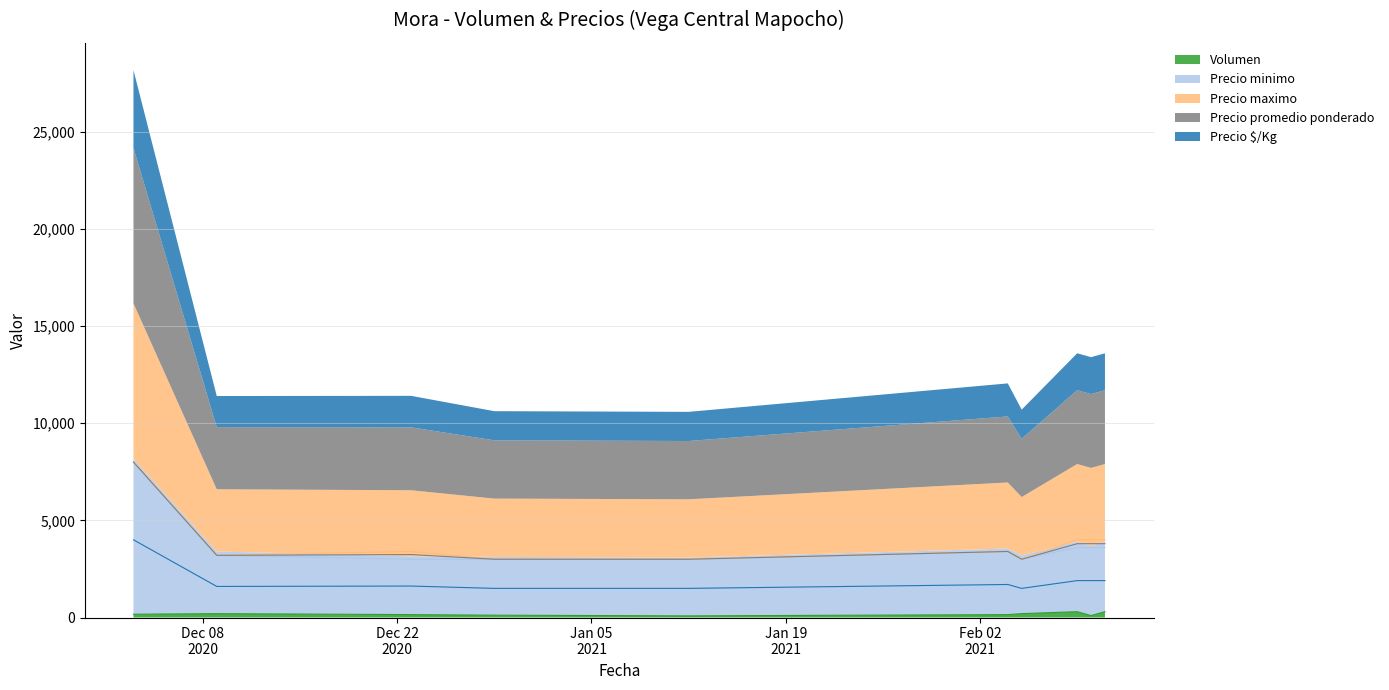

True or false: Precio maximo and Volumen intersect in this chart.

False